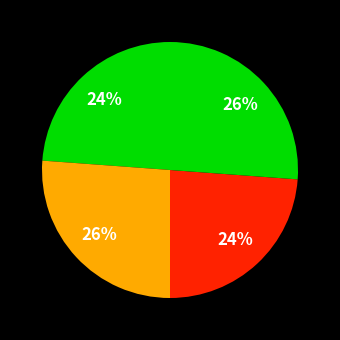

How many segments does this pie chart have?

4